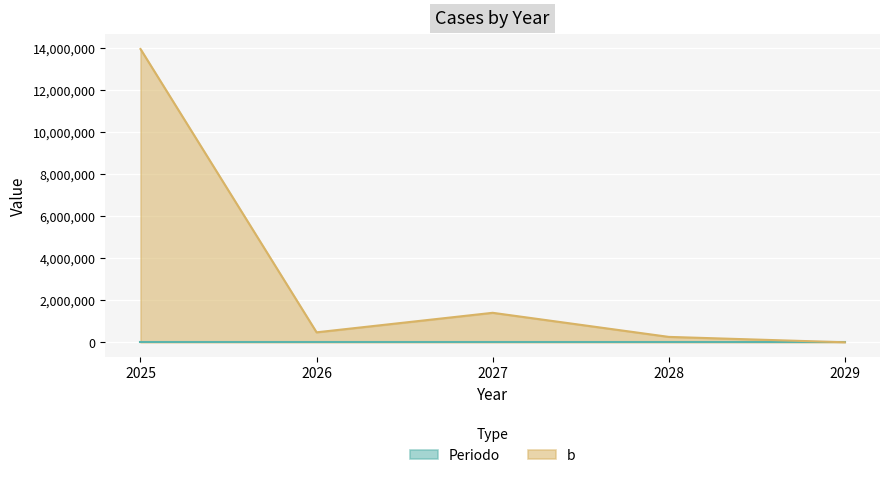

Does the chart display data point markers on the line(s)?

No